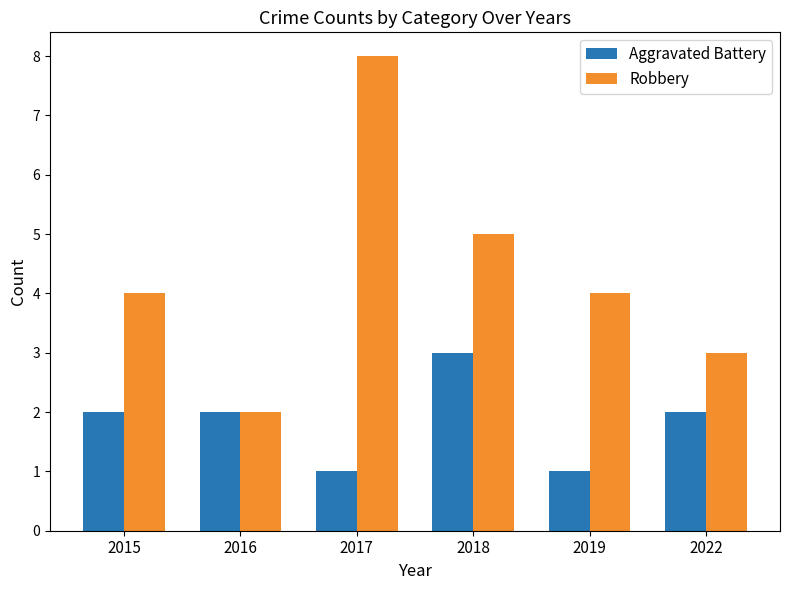

What is the maximum value shown in the chart?

8